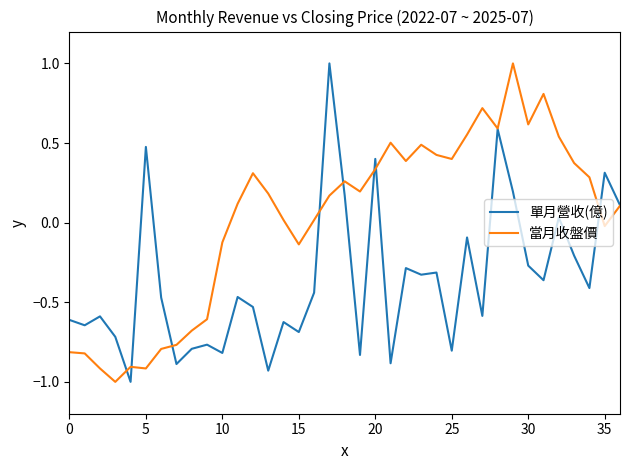

What is the maximum value shown in the chart?

1.0